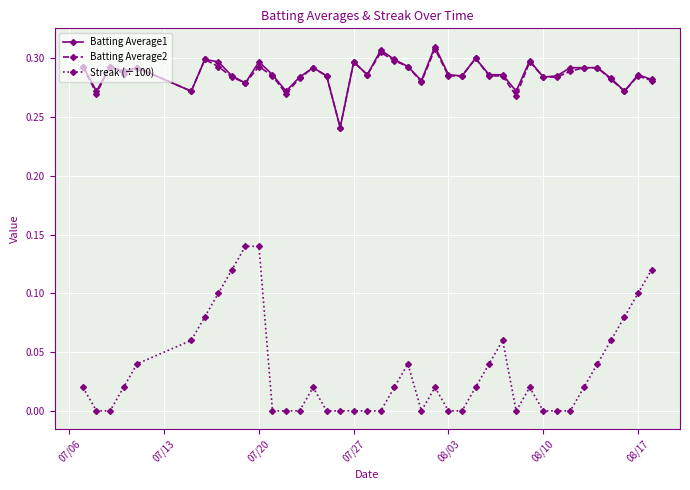

Which series has the largest range (max minus min)?

Streak (÷100)